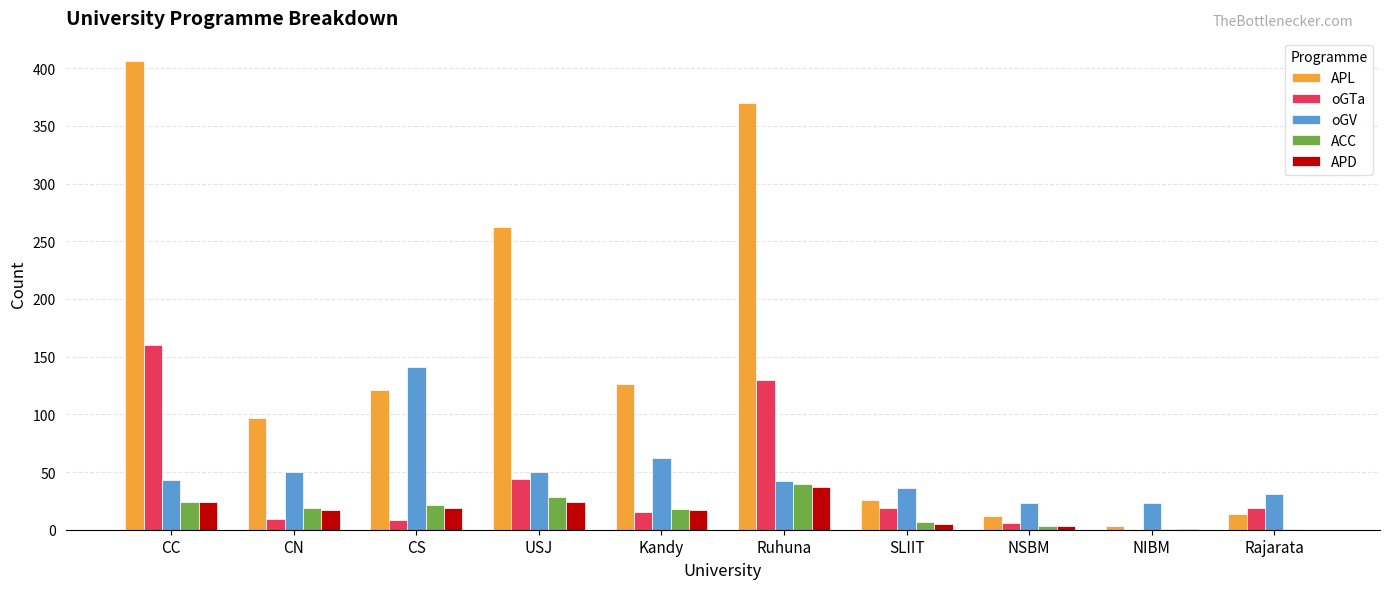

At which label is oGTa closest to 80?

USJ